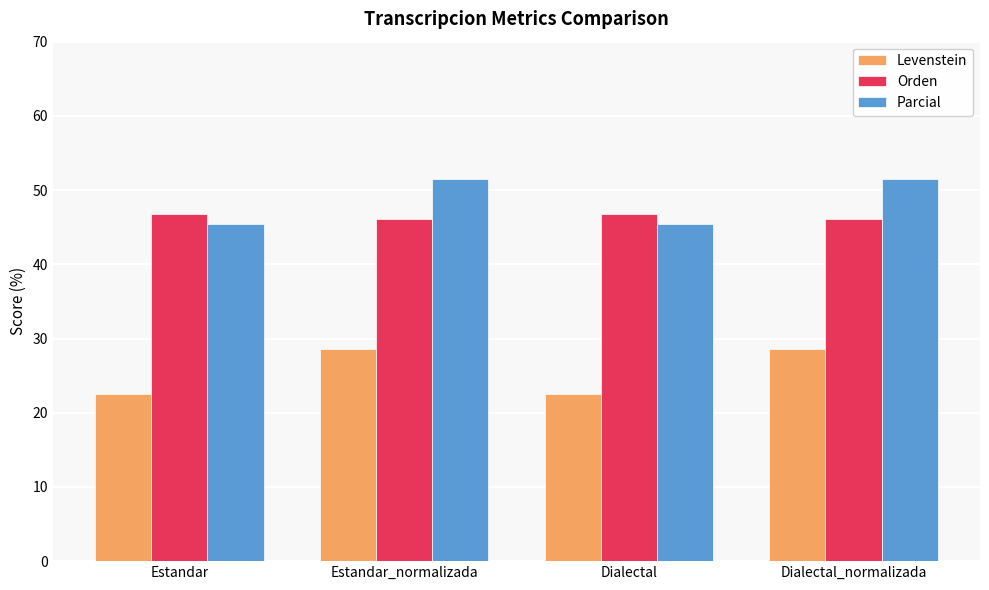

What is the difference between the highest and lowest values at Estandar?

24.3